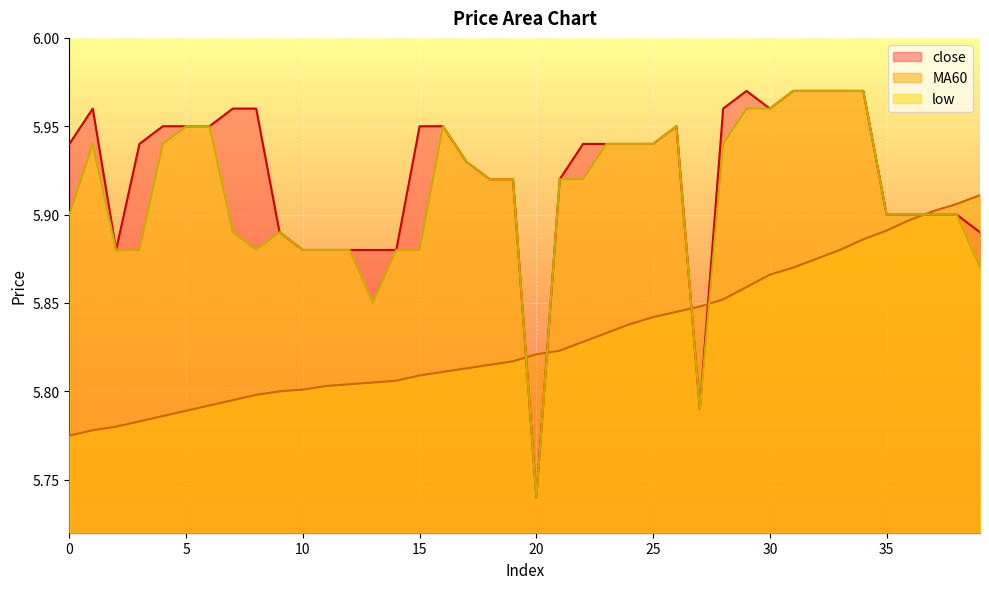

What is the lowest value of the MA60 series?

5.8